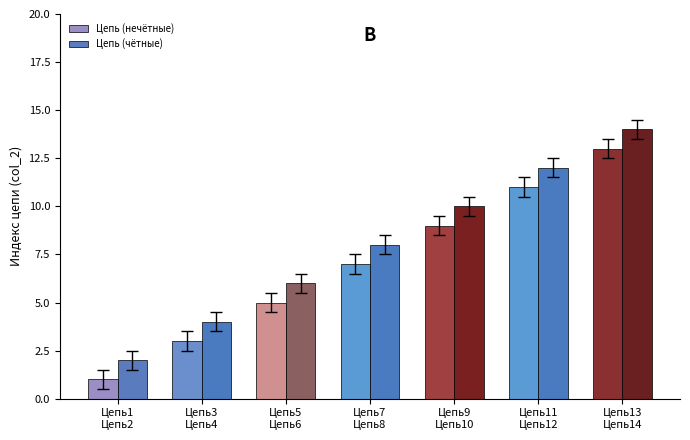

What is the maximum value for Цепь (нечётные)?

13